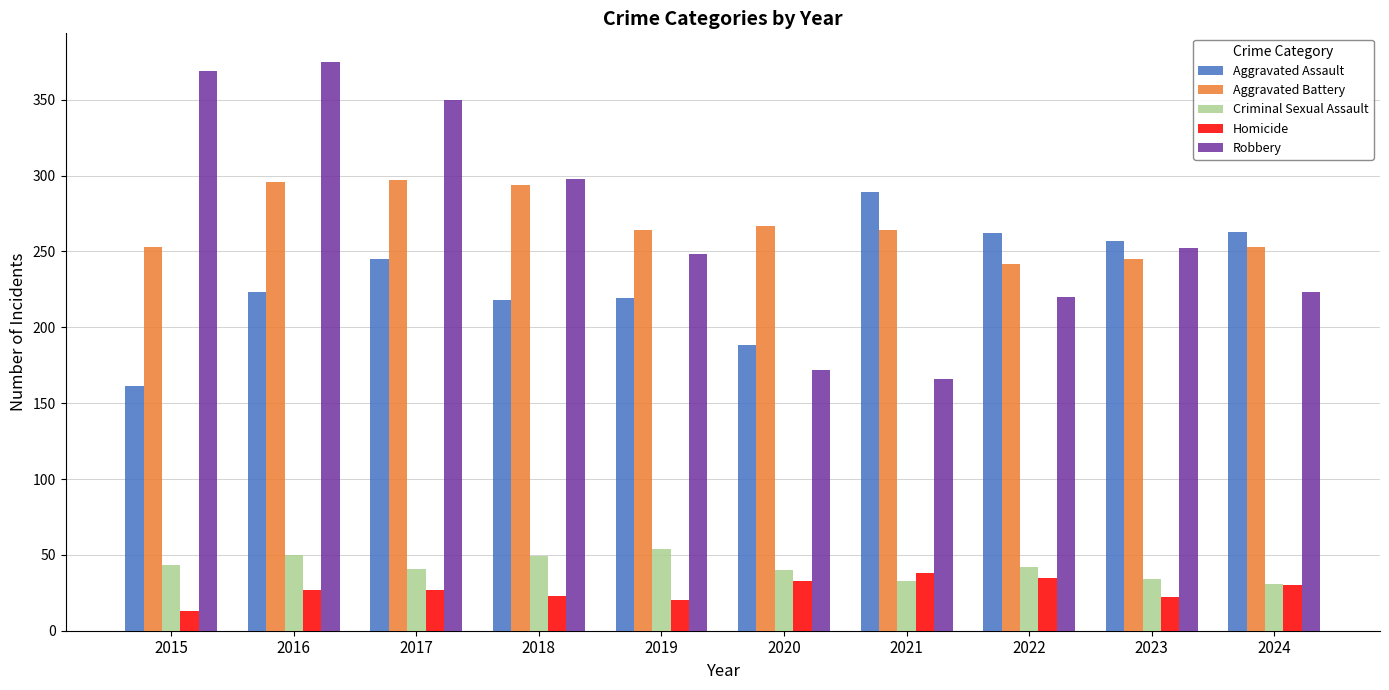

What is the maximum value shown in the chart?

375